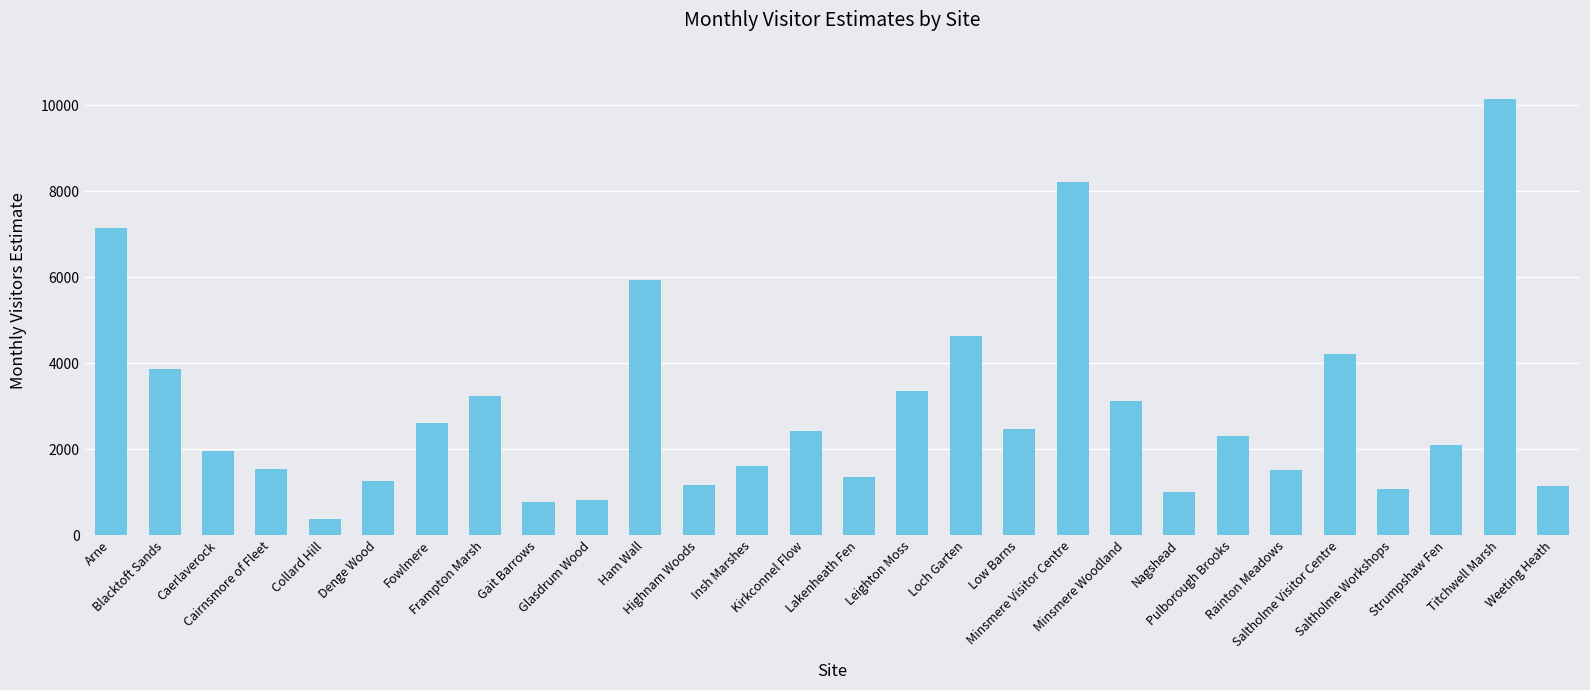

Where does the data first go above 2315?

Arne